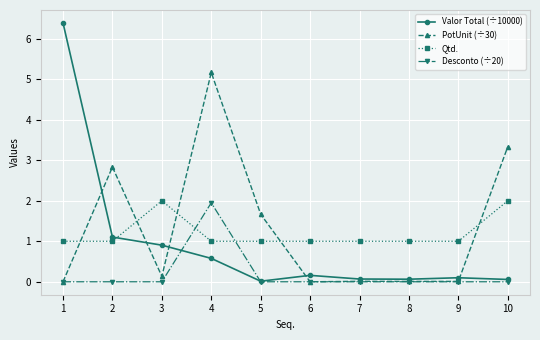

What is the value of the Valor Total (÷10000) point at the 4th from the left?

0.6